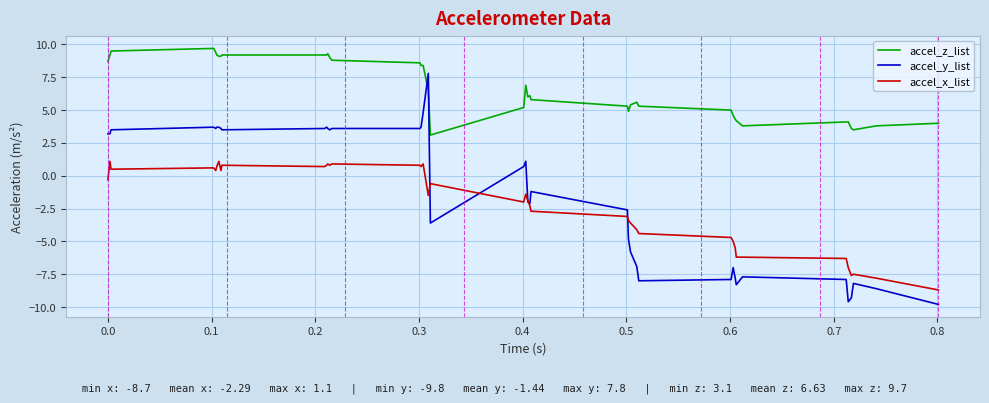

Which series has the largest total across all categories?

accel_z_list